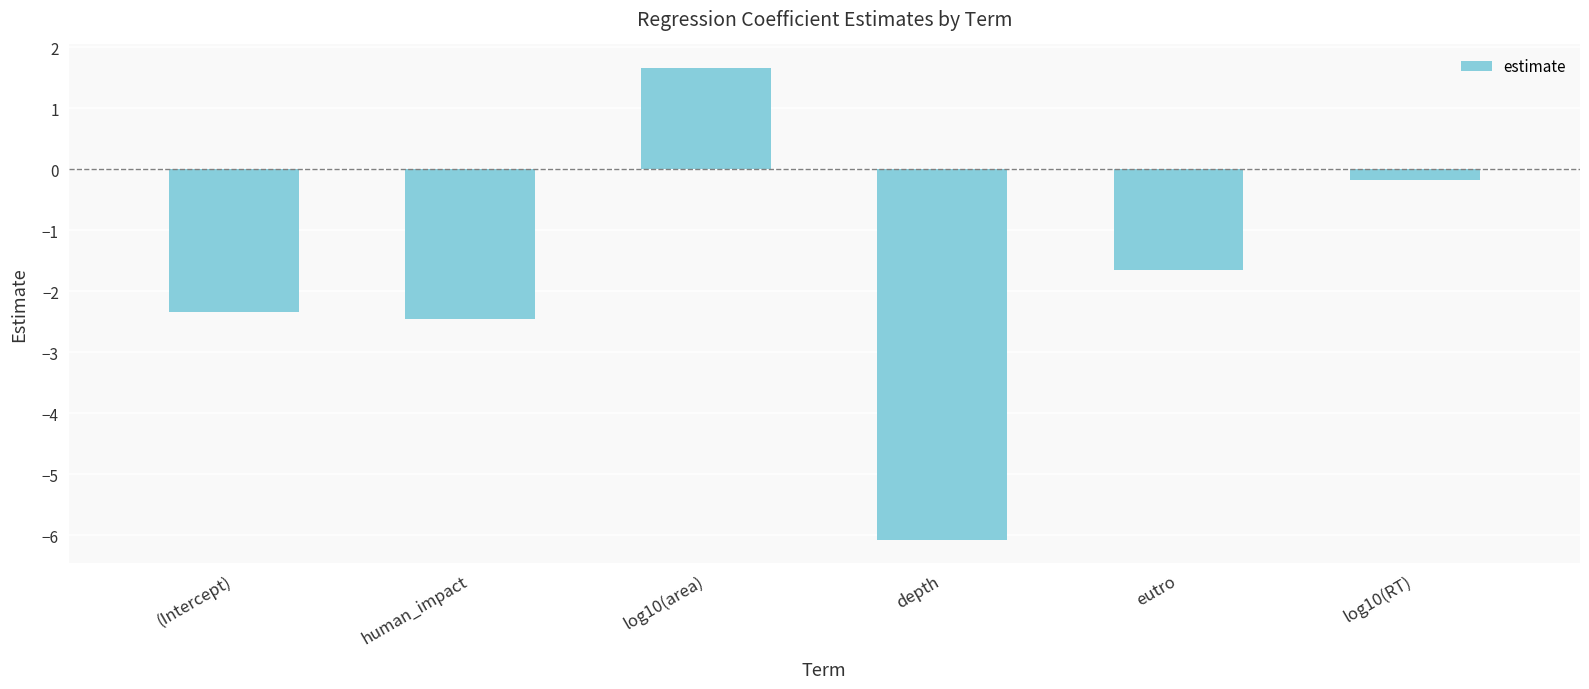

Reading left to right, extract all data points from this chart.

(Intercept)=-2.3	human_impact=-2.5	log10(area)=1.7	depth=-6.1	eutro=-1.7	log10(RT)=-0.2